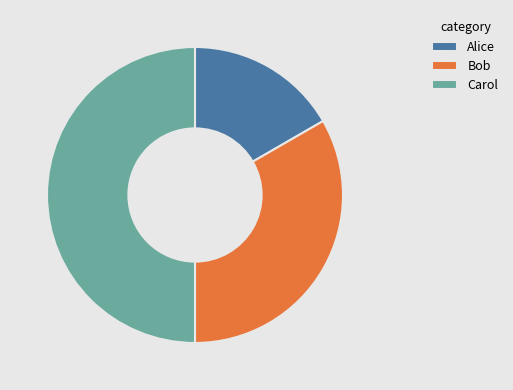

Approximately how many times larger is the value at Carol compared to Bob?

1.5